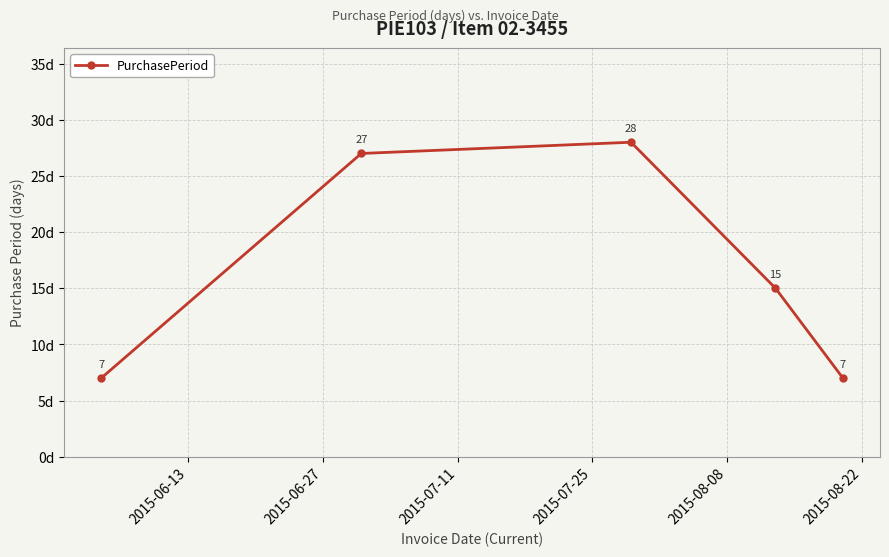

What is the smallest value displayed?

7